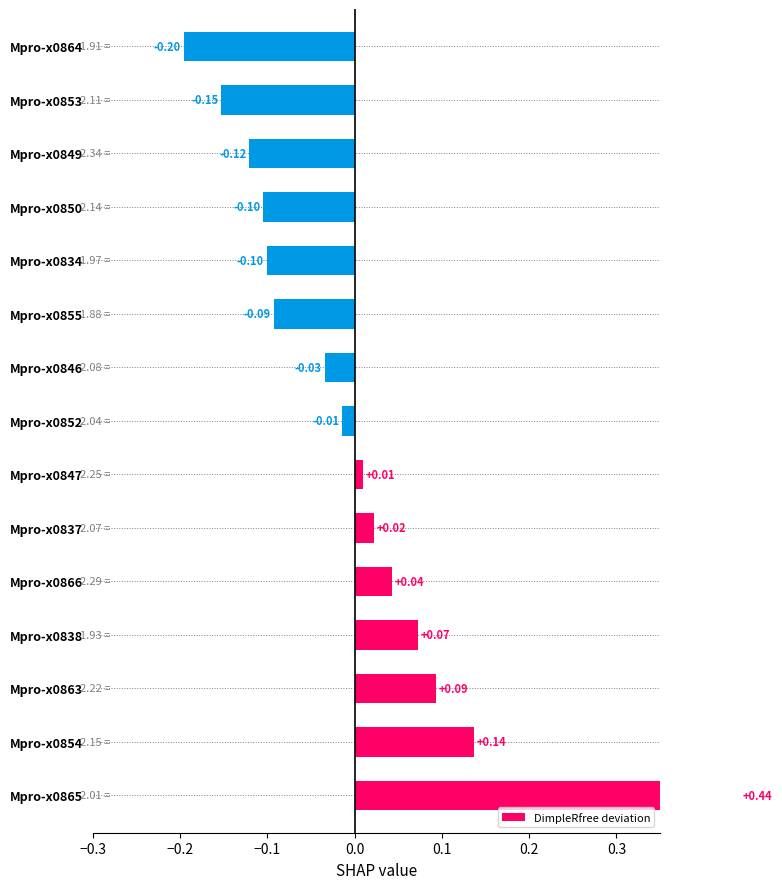

The value at Mpro-x0846 is -0.0. True or false?

False